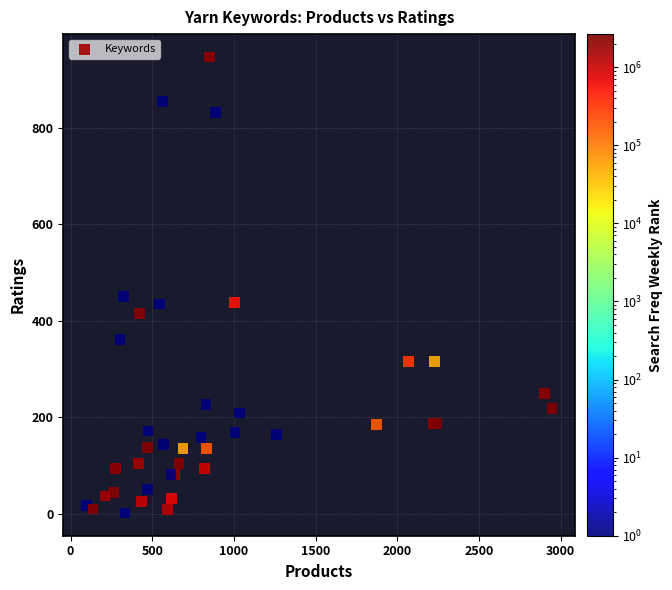

What Y value in the scatter plot is closest to 474?

451